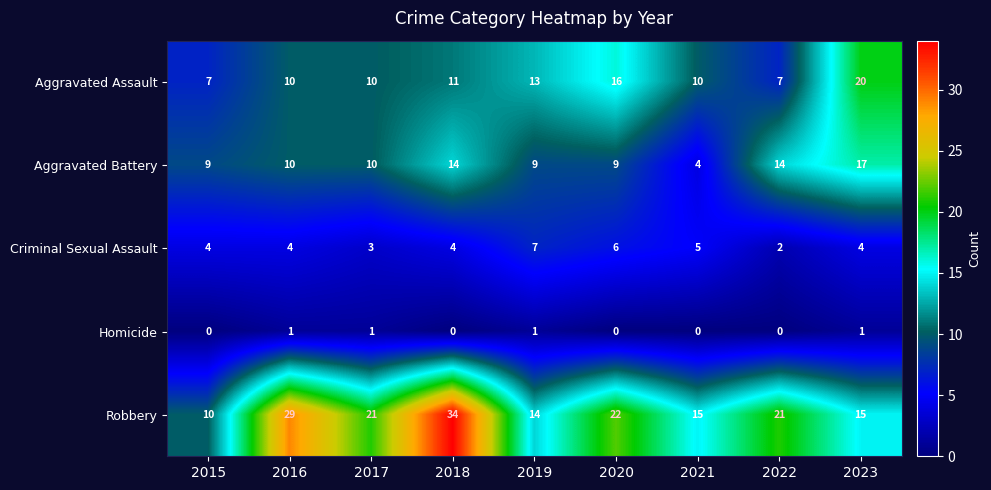

List the series in order of their peak value, lowest first.

Homicide, Criminal Sexual Assault, Aggravated Battery, Aggravated Assault, Robbery